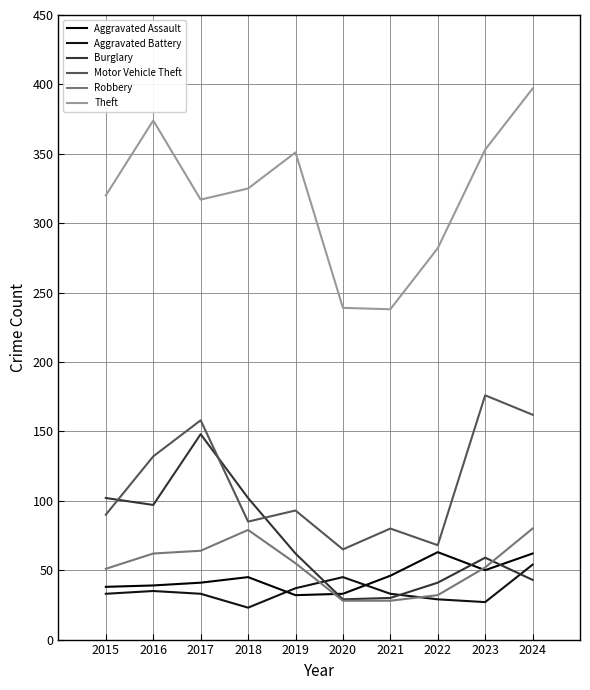

The value of Aggravated Battery at 2024 is 16. True or false?

False